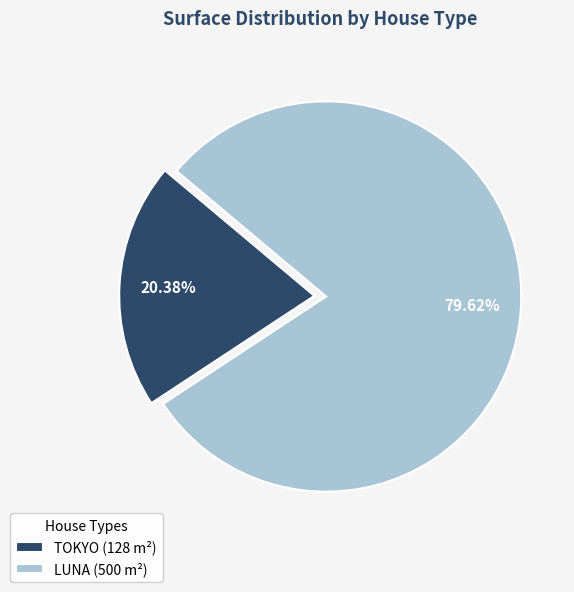

To the nearest percent, what is the difference between the TOKYO and LUNA slice percentages?

59%